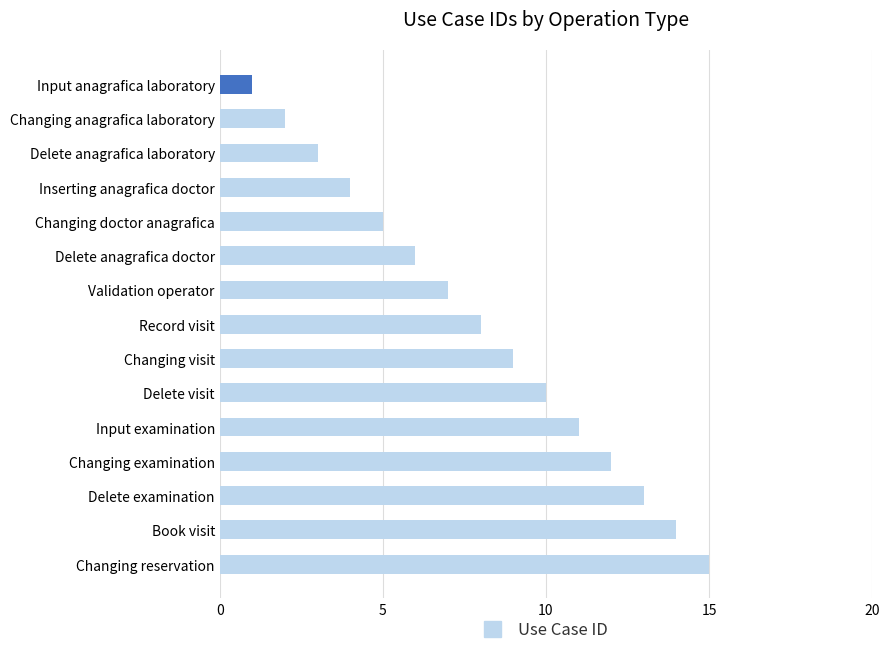

Between Delete examination and Changing anagrafica laboratory, which is larger?

Delete examination